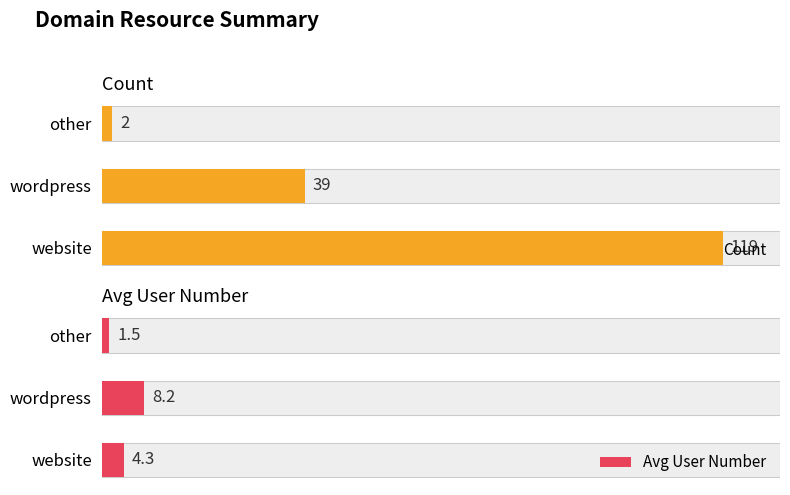

Reading right to left, transcribe all the data shown in this chart.

Count: 2=2.0	1=39.0	0=119.0
Avg User Number: 2=1.5	1=8.2	0=4.3